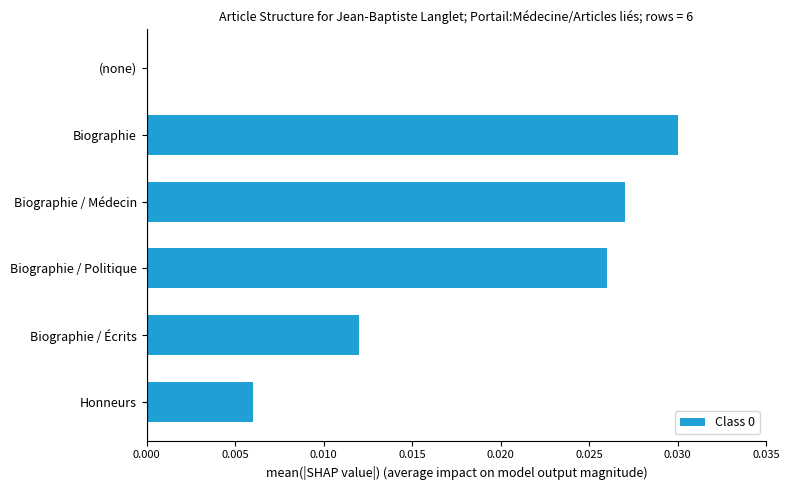

How many distinct data groups are displayed?

1